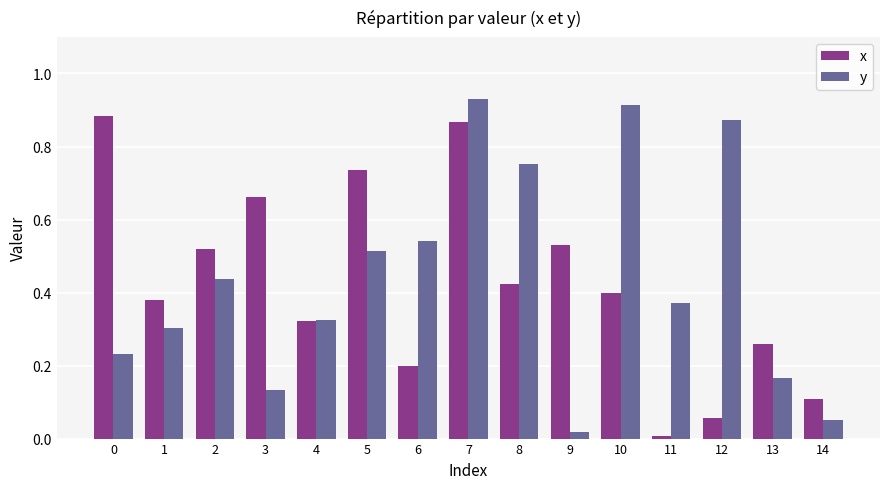

Which category has the highest value in the y series?

7